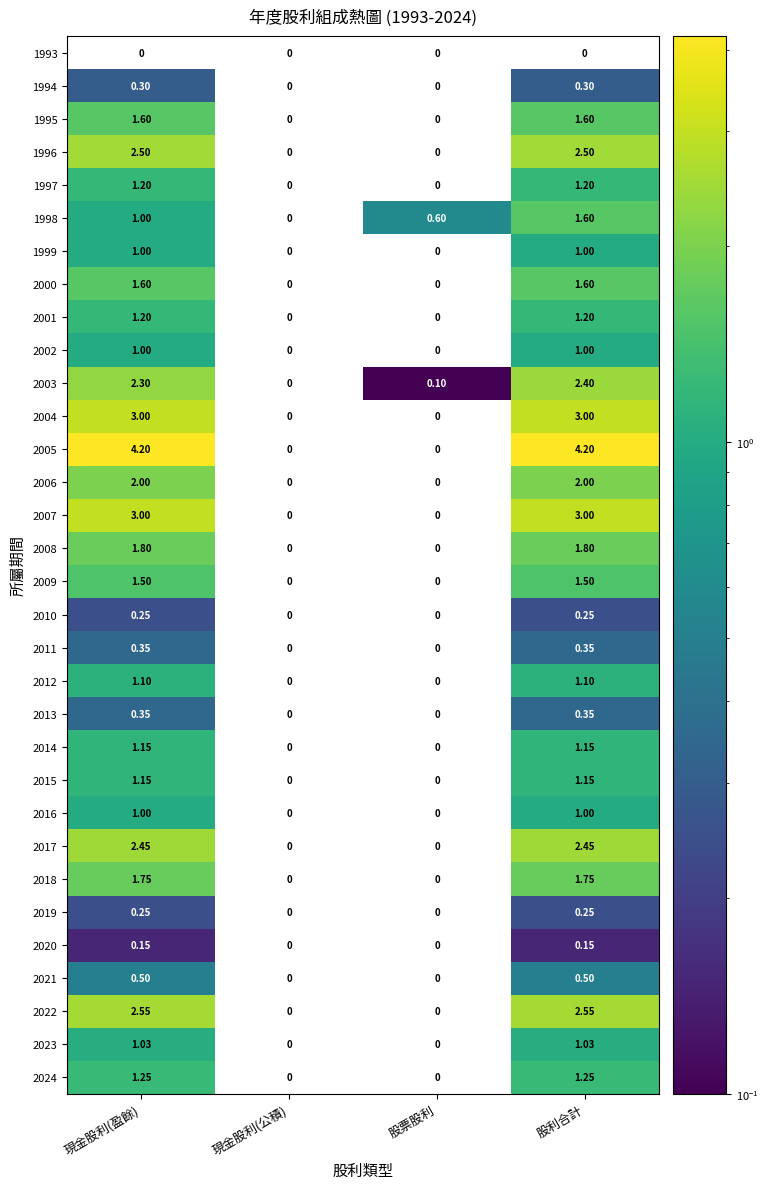

Which series has the widest spread of values?

2005